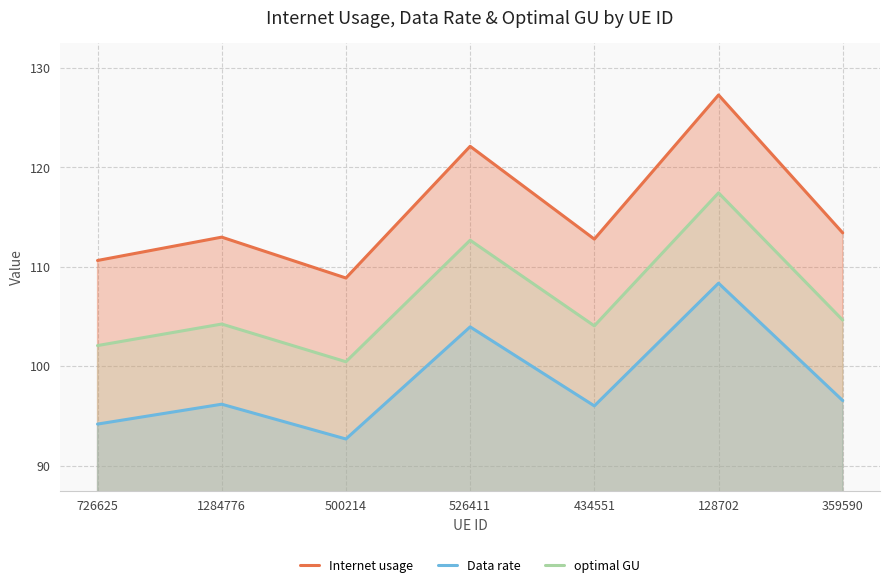

True or false: Data rate and optimal GU intersect in this chart.

False